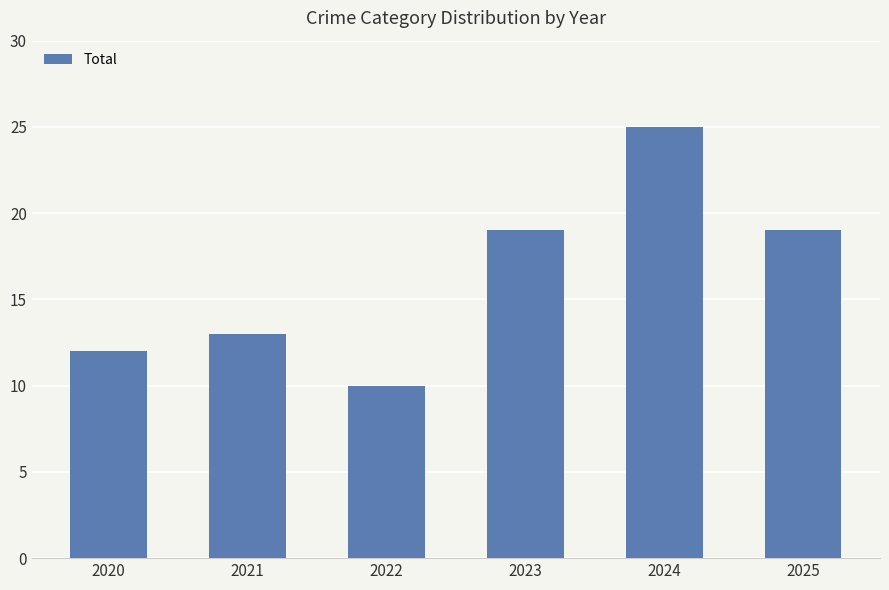

What is the maximum value shown in the chart?

25